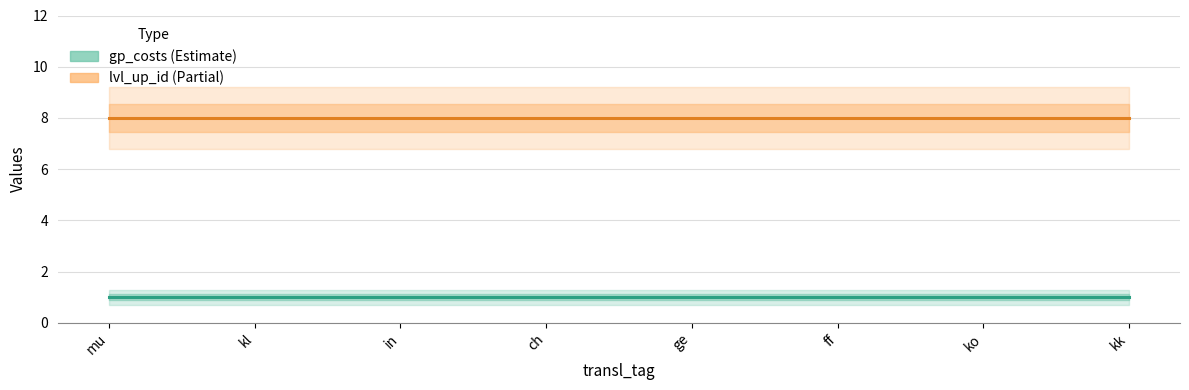

True or false: gp_costs and lvl_up_id intersect in this chart.

False